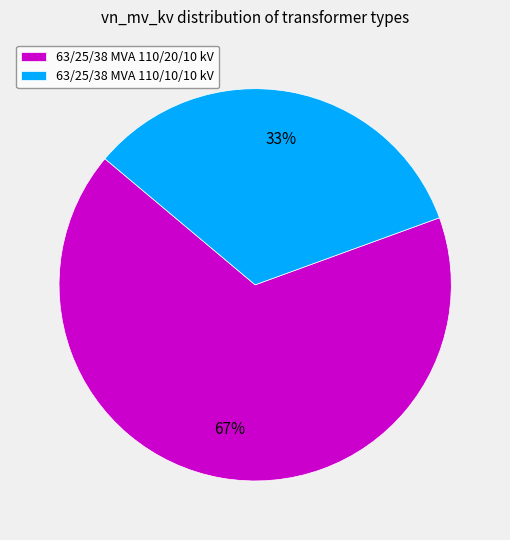

How many slices are in this pie chart?

2